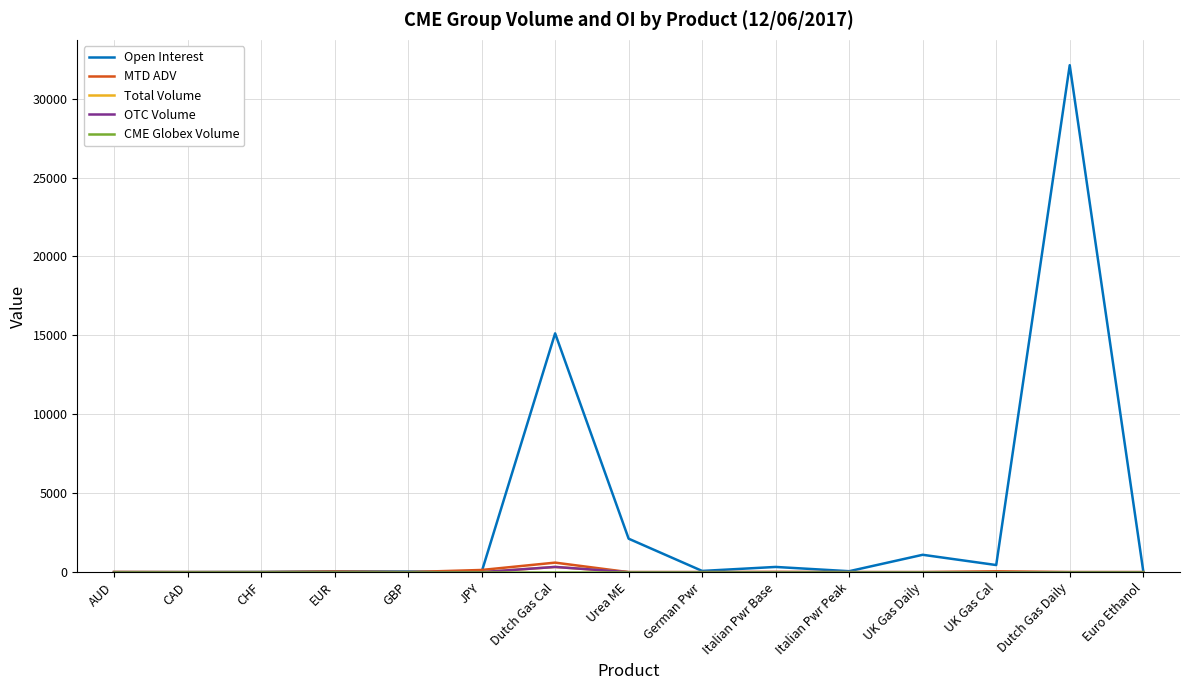

What position from the left is Euro Ethanol?

15